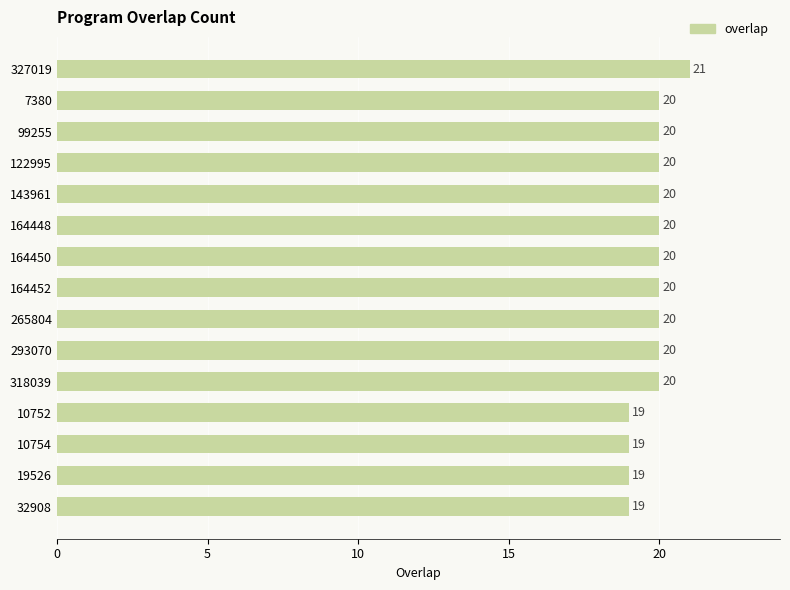

How many data points are less than 20?

4